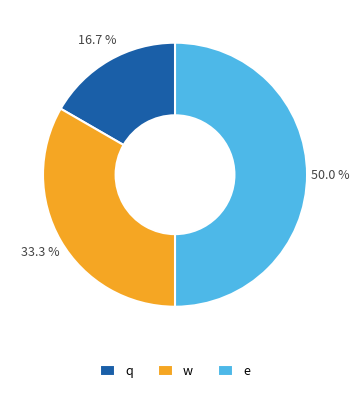

To the nearest percent, what portion does e represent?

50%